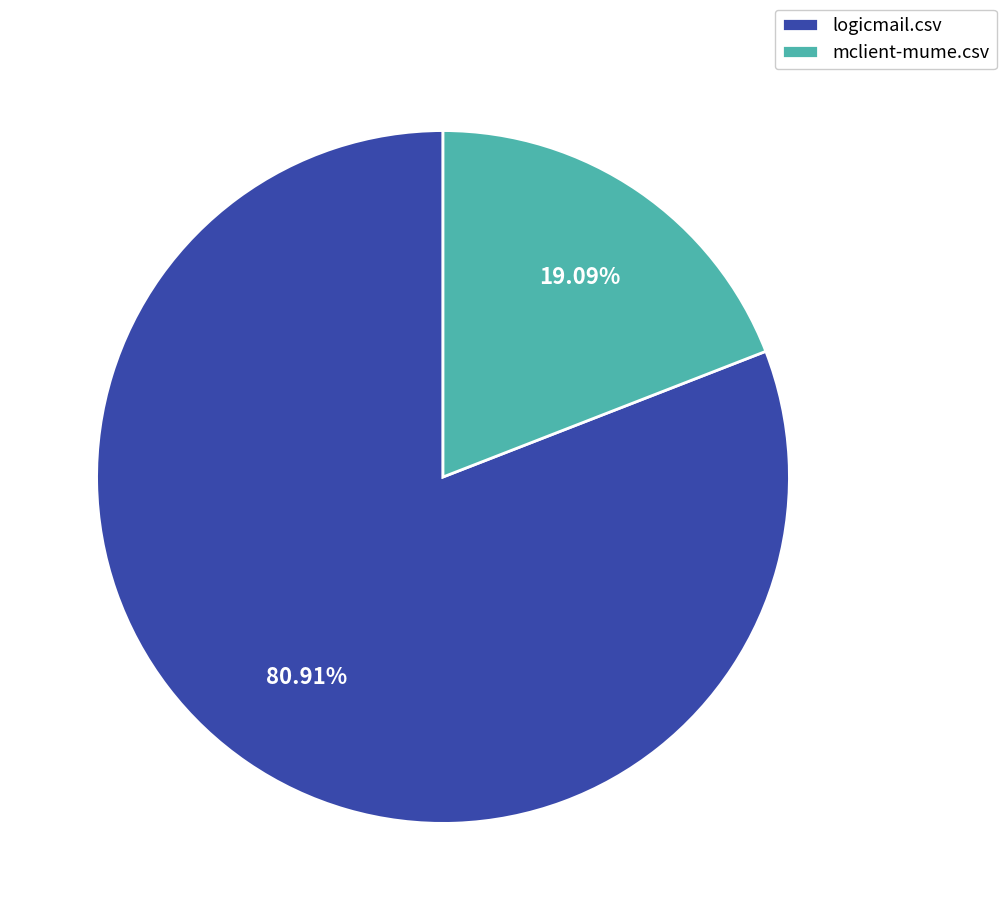

The mclient-mume.csv slice represents 19% of the pie. True or false?

True